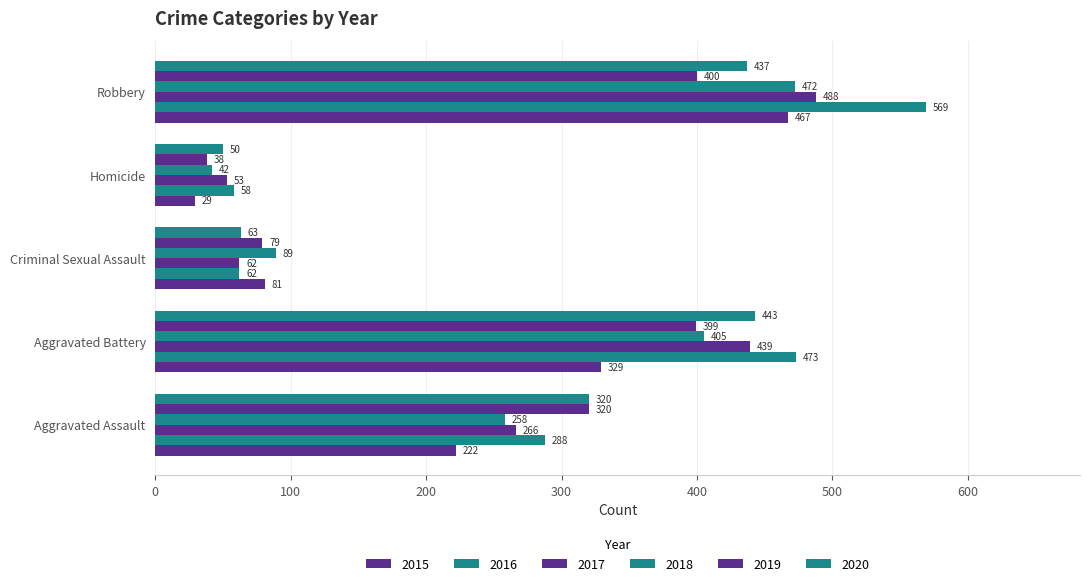

The 2019 series shows 15 at Homicide. True or false?

False